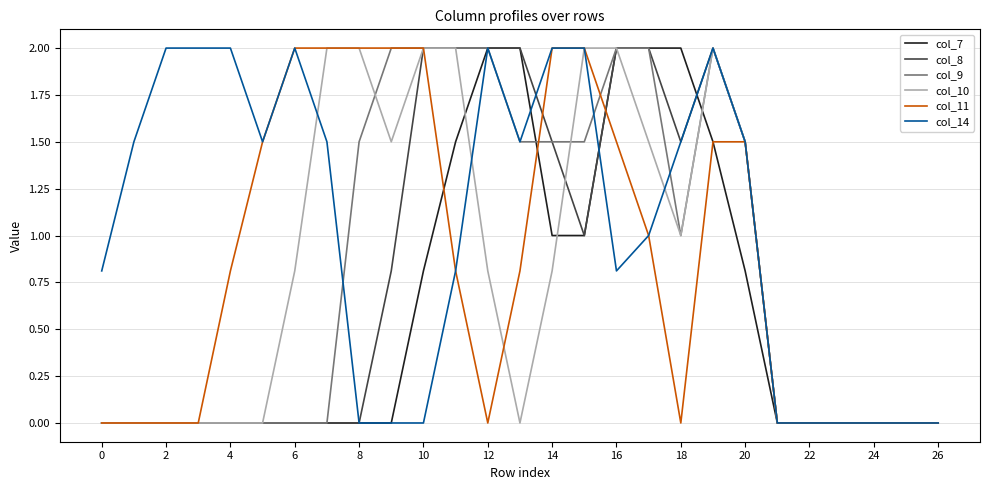

Which series has the largest total across all categories?

col_14